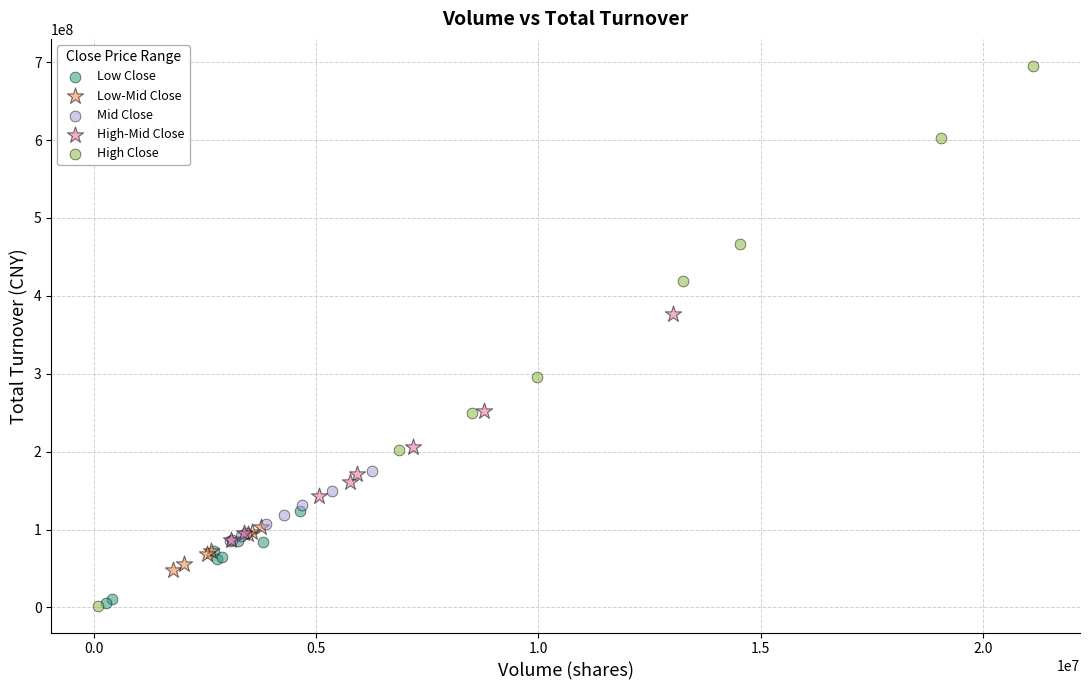

Which series has the largest Y range (max minus min)?

High Close